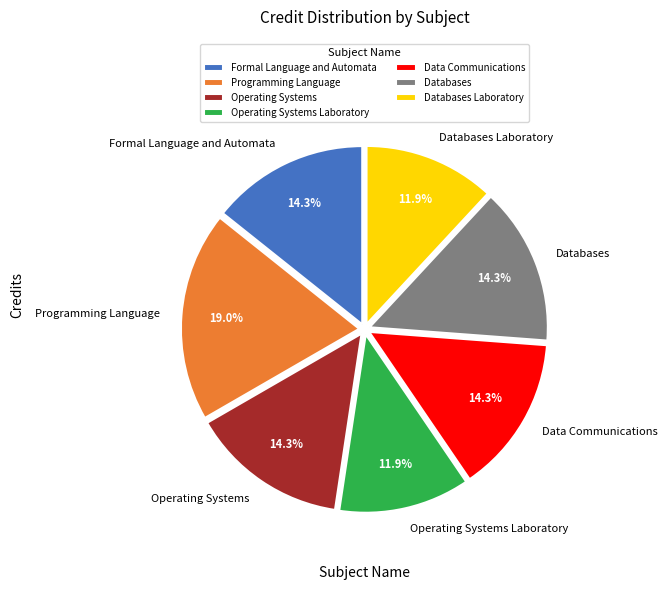

Do Formal Language and Automata and Programming Language together represent more than half of the pie?

No